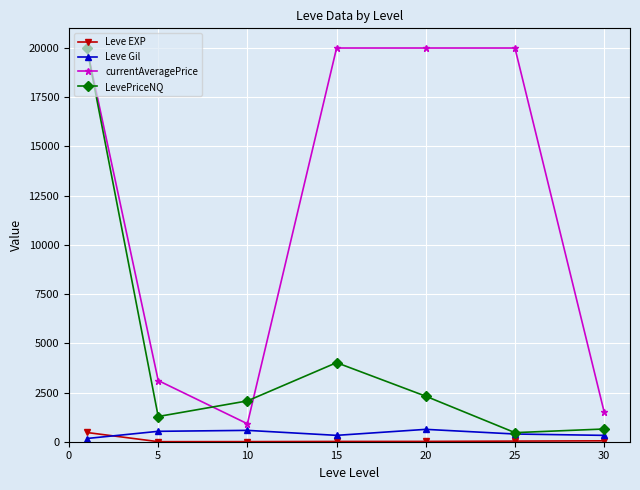

Which series has the largest total across all categories?

currentAveragePrice